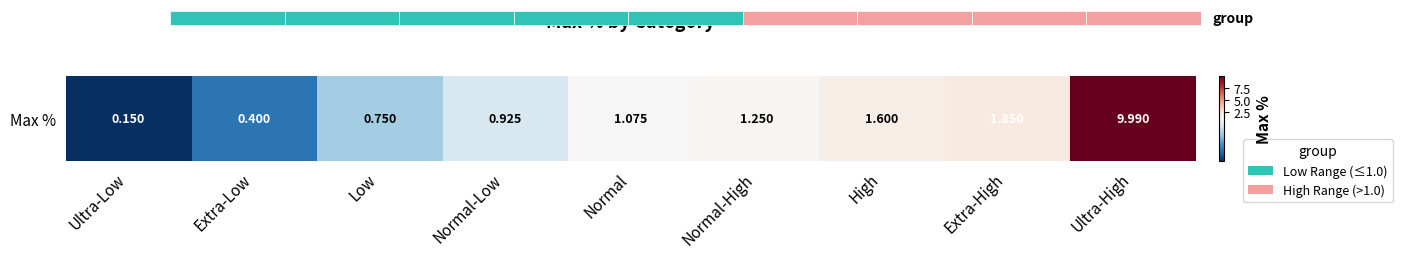

What is the sum of the values at Ultra-High and Ultra-Low?

10.1